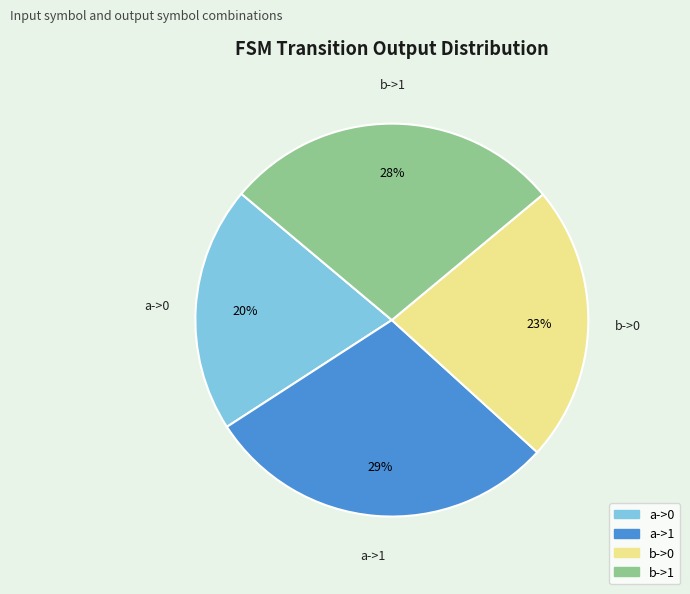

True or false: b->1 accounts for 28% of the total.

True